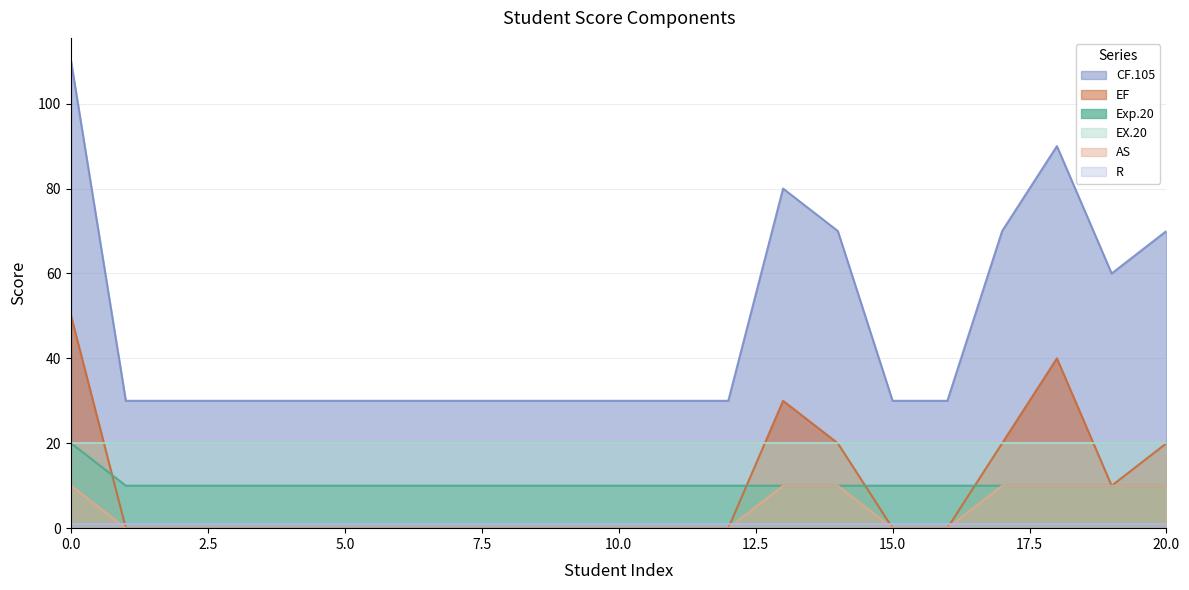

Read the CF.105 value at 12, to the nearest 5.

30